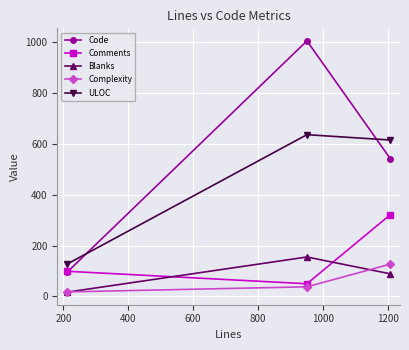

What is the value of the Complexity point at the 1st from the left?

18